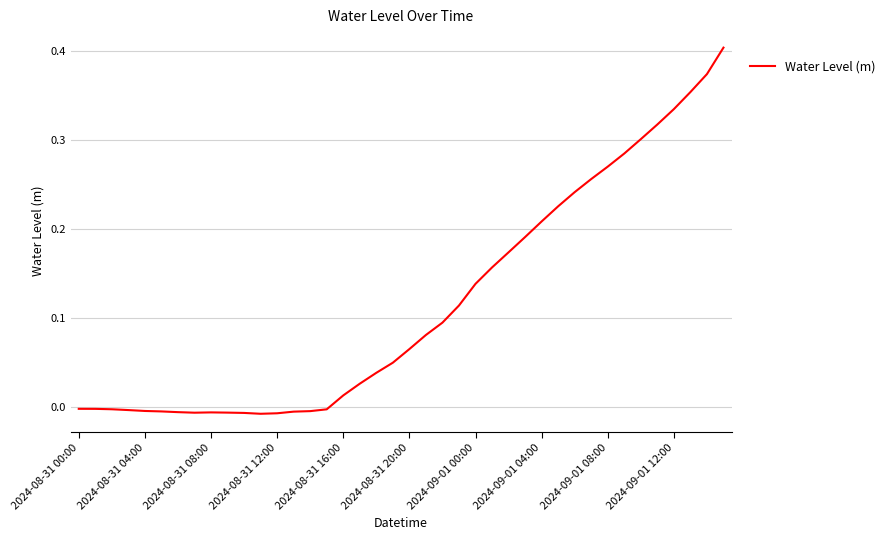

Count the number of categories in the chart.

40